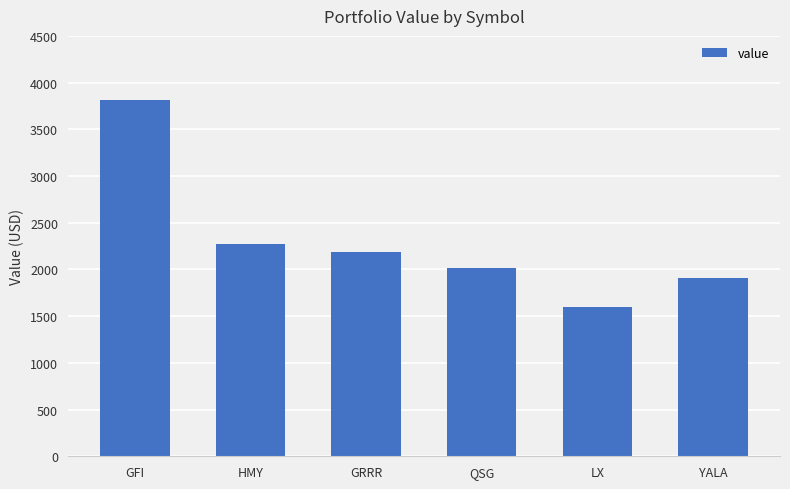

Reading right to left, extract all data points from this chart.

YALA=1907.9	LX=1601.7	QSG=2016.4	GRRR=2183.8	HMY=2276.0	GFI=3818.3